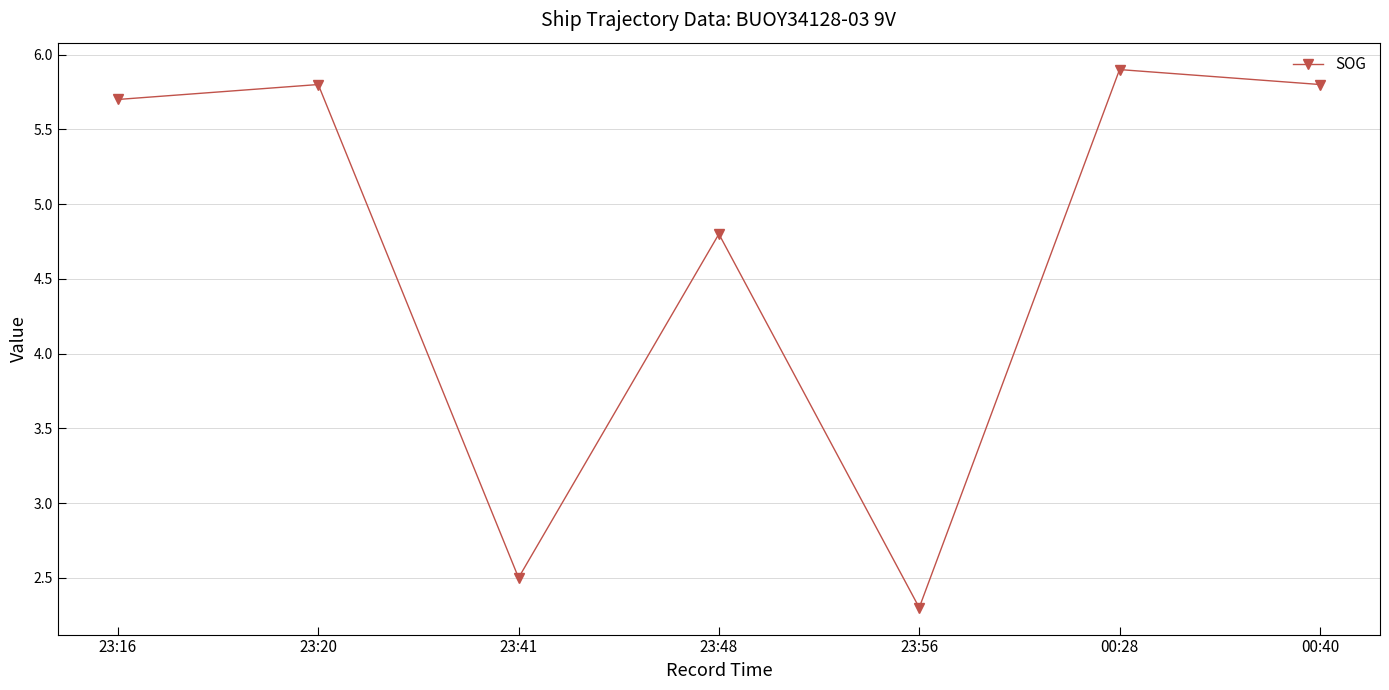

Reading left to right, extract all data points from this chart.

23:16=5.7	23:20=5.8	23:41=2.5	23:48=4.8	23:56=2.3	00:28=5.9	00:40=5.8